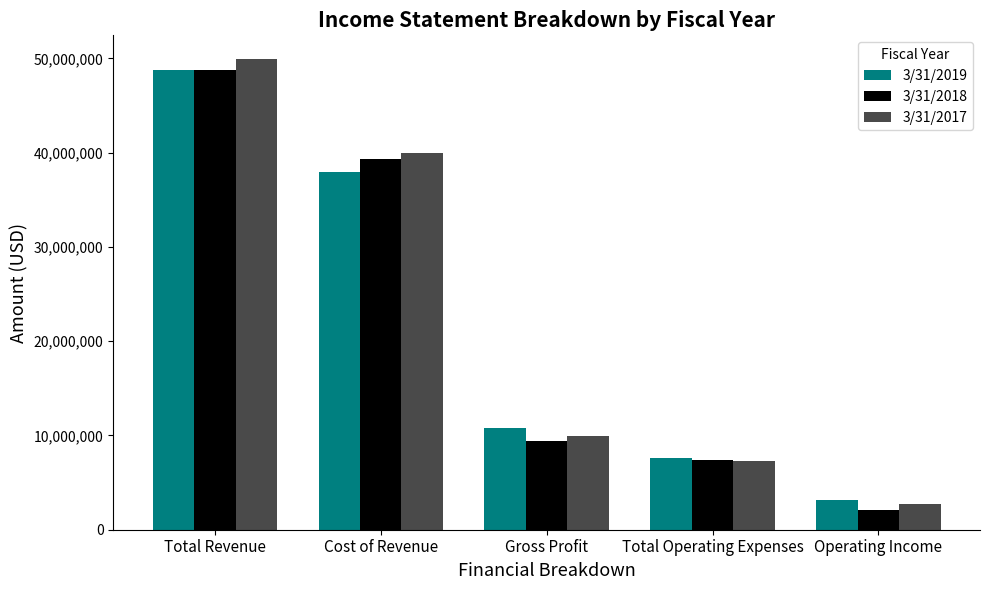

How many bars are there in total?

15